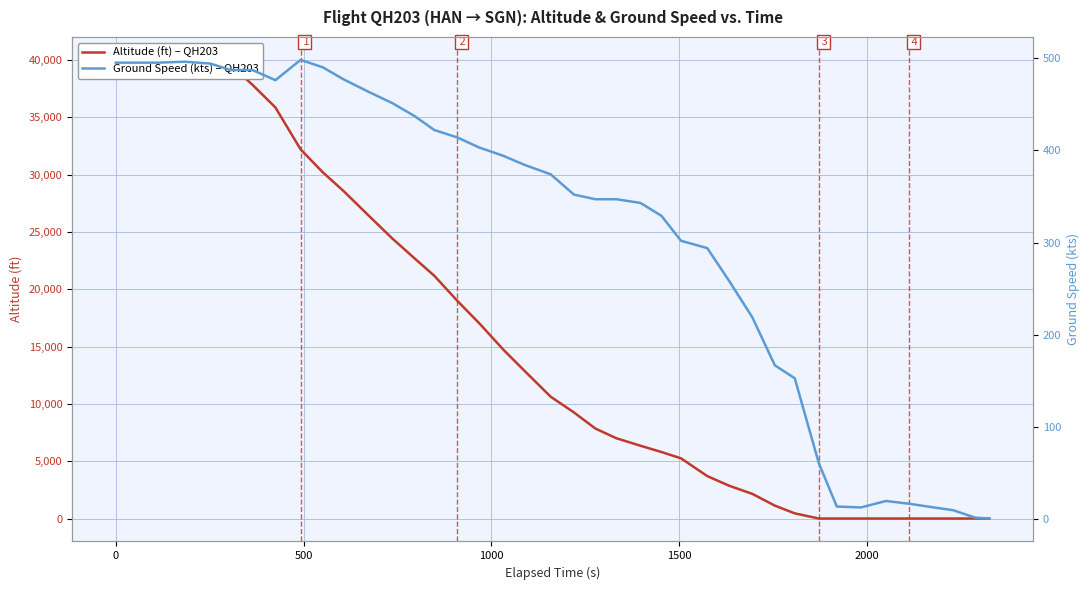

What is the difference between the maximum and minimum values in the altitude series?

40000